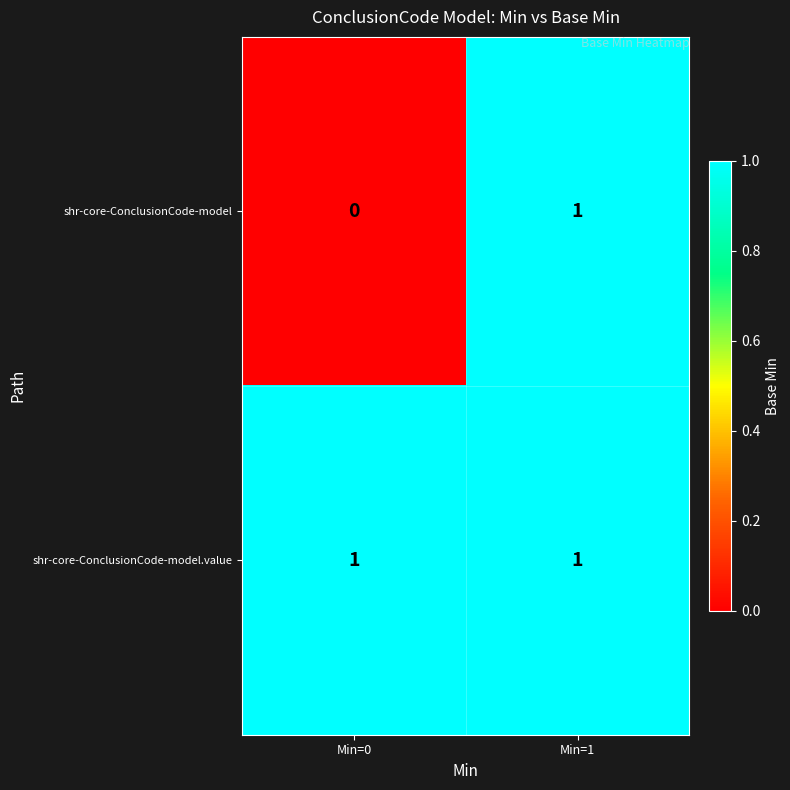

Reading left to right, list all the values displayed in this chart.

shr-core-ConclusionCode-model: Min=0=0	Min=1=1
shr-core-ConclusionCode-model.value: Min=0=1	Min=1=1